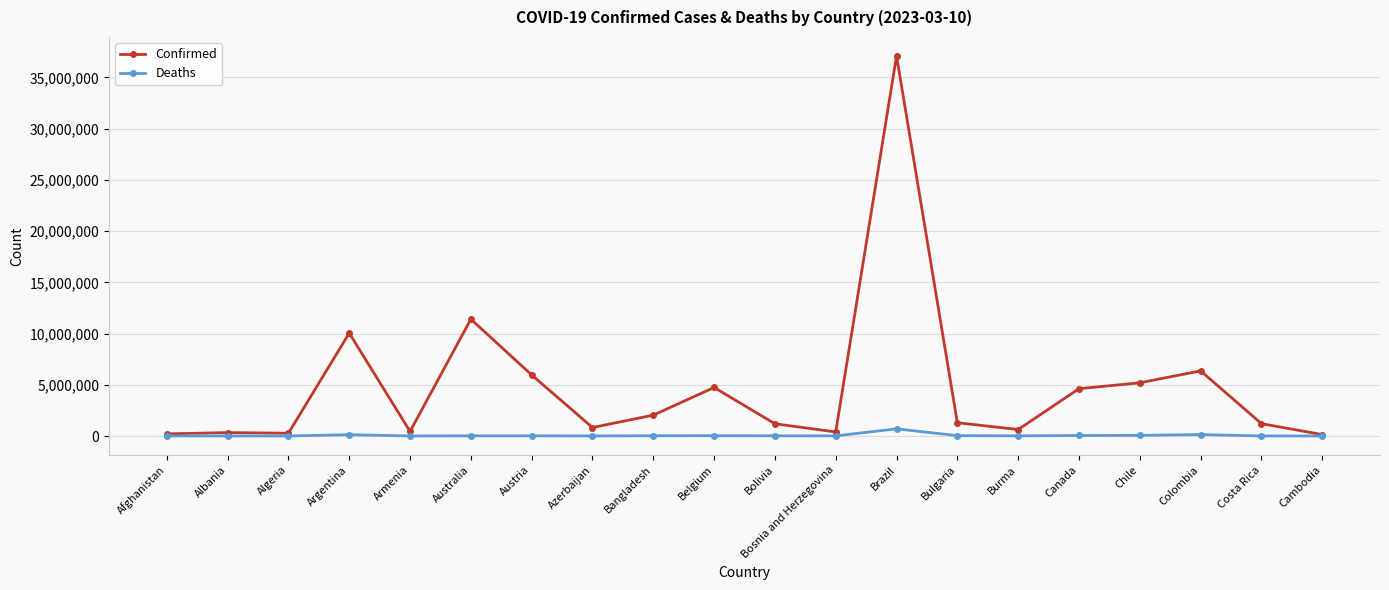

Rank the series by their maximum value, from lowest to highest.

Deaths, Confirmed